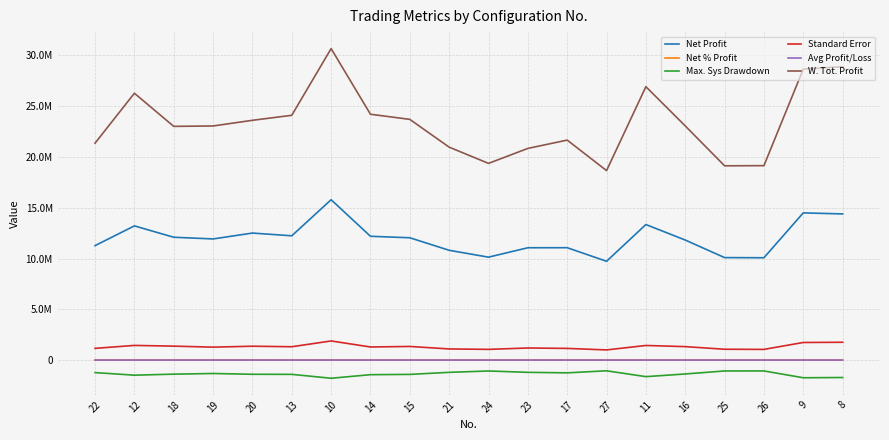

The value of Net % Profit at 26 is 1007.6. True or false?

True